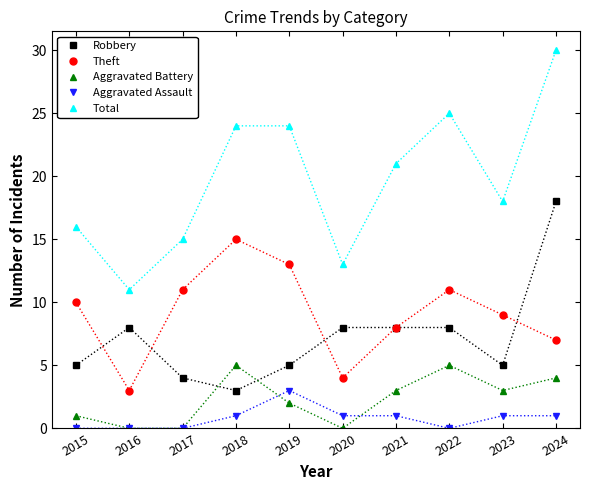

Reading right to left, transcribe all the data shown in this chart.

Robbery: 2024=18	2023=5	2022=8	2021=8	2020=8	2019=5	2018=3	2017=4	2016=8	2015=5
Theft: 2024=7	2023=9	2022=11	2021=8	2020=4	2019=13	2018=15	2017=11	2016=3	2015=10
Aggravated Battery: 2024=4	2023=3	2022=5	2021=3	2020=0	2019=2	2018=5	2017=0	2016=0	2015=1
Aggravated Assault: 2024=1	2023=1	2022=0	2021=1	2020=1	2019=3	2018=1	2017=0	2016=0	2015=0
Total: 2024=30	2023=18	2022=25	2021=21	2020=13	2019=24	2018=24	2017=15	2016=11	2015=16